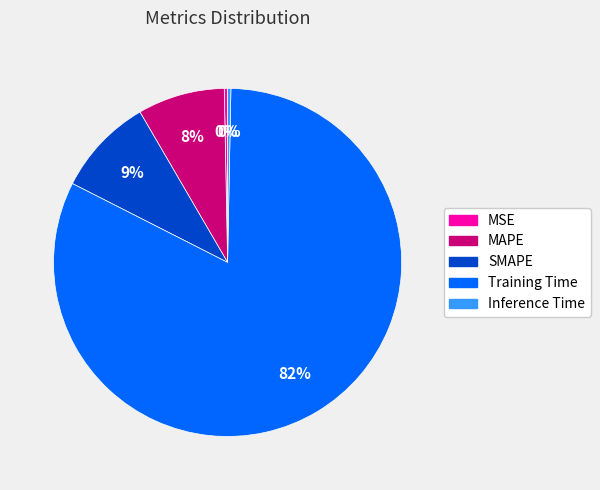

Does Inference Time account for over 50% of the chart?

No